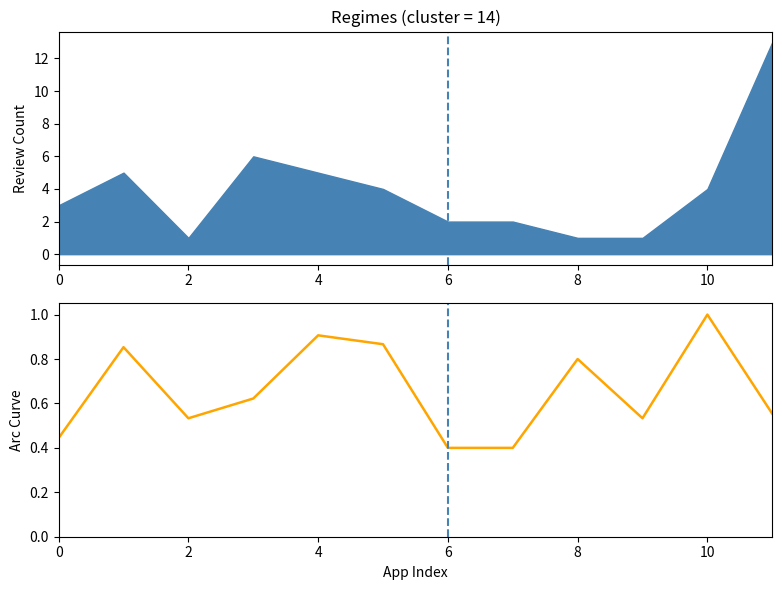

How many points are lower than both their immediate neighbors (excluding endpoints)?

2